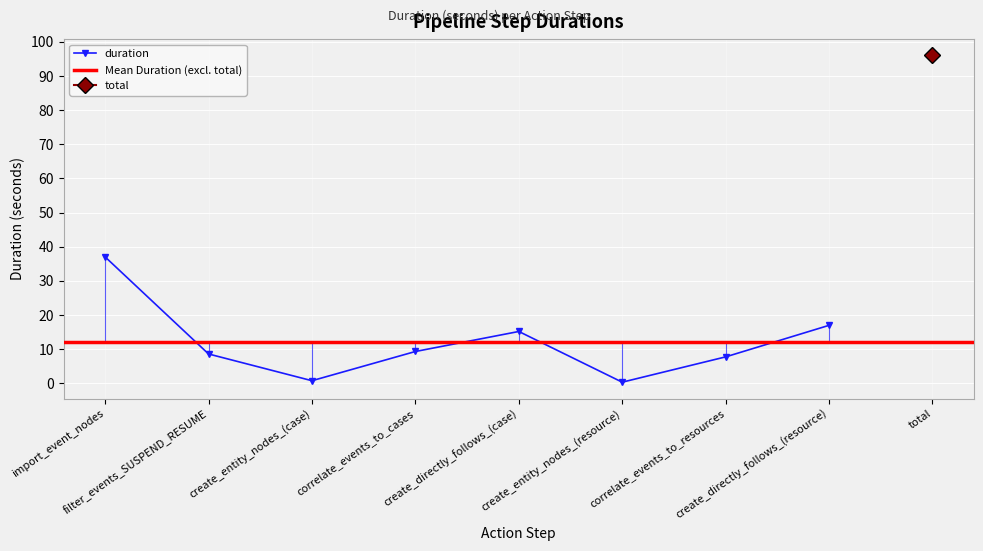

Reading left to right, what are all the values shown in this chart?

37.0	8.6	0.8	9.3	15.2	0.3	7.8	17.0	96.0